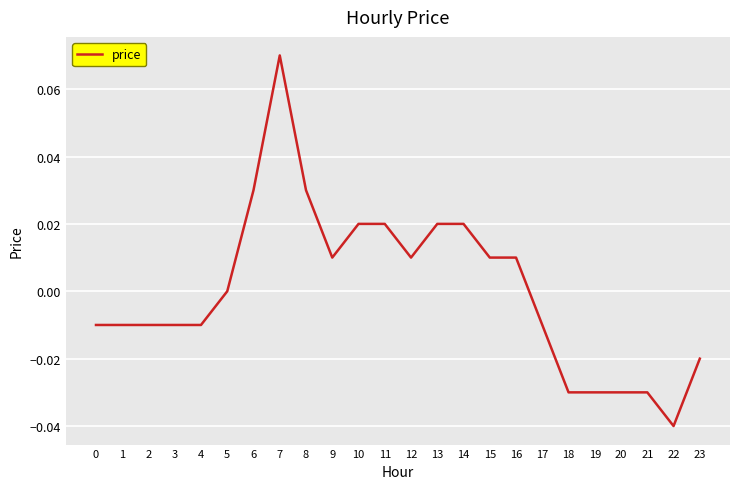

True or false: the data shows -0.0 at 3.

True